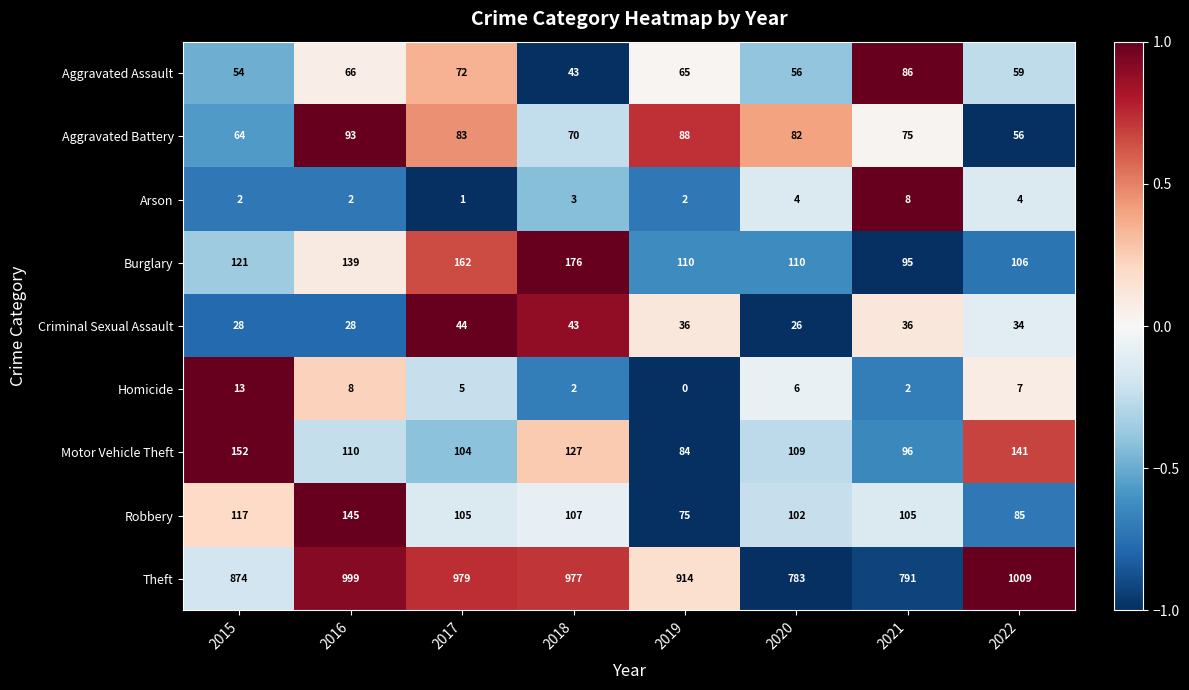

Which category has the lowest value across all series?

2019